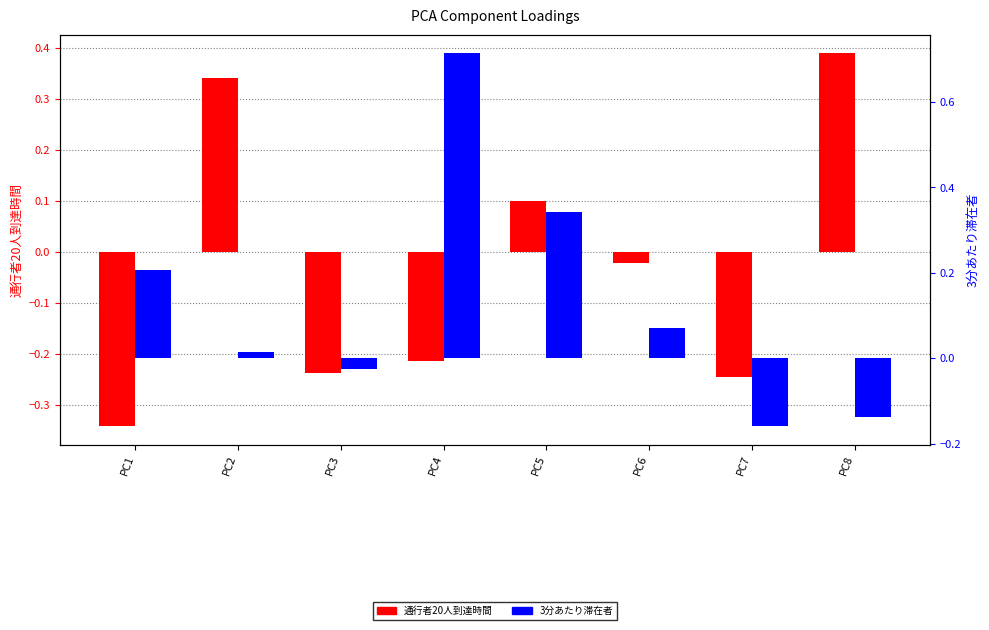

What is the value of the 通行者20人到達時間 bar at the 4th from the left?

-0.2